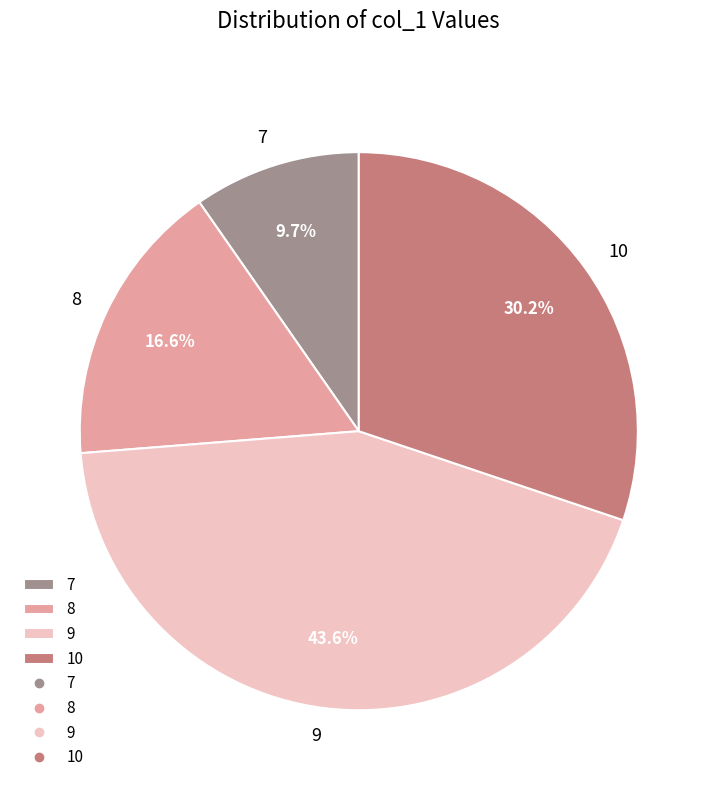

Rank the categories by value from lowest to highest.

7, 8, 10, 9